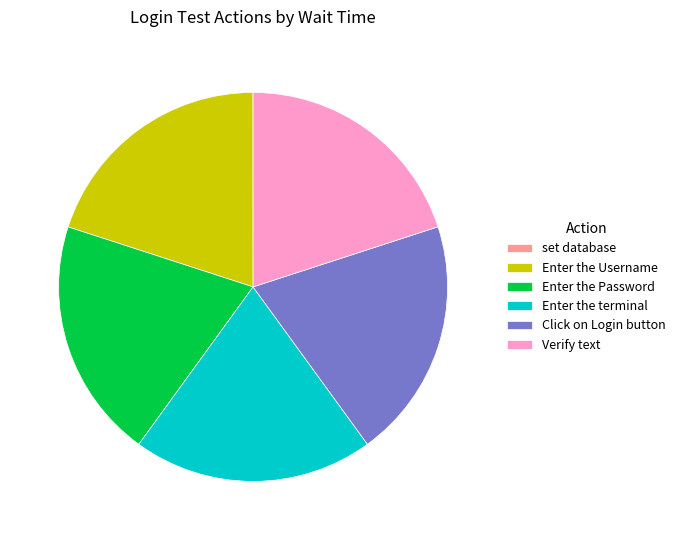

True or false: Verify text accounts for 20% of the total.

True